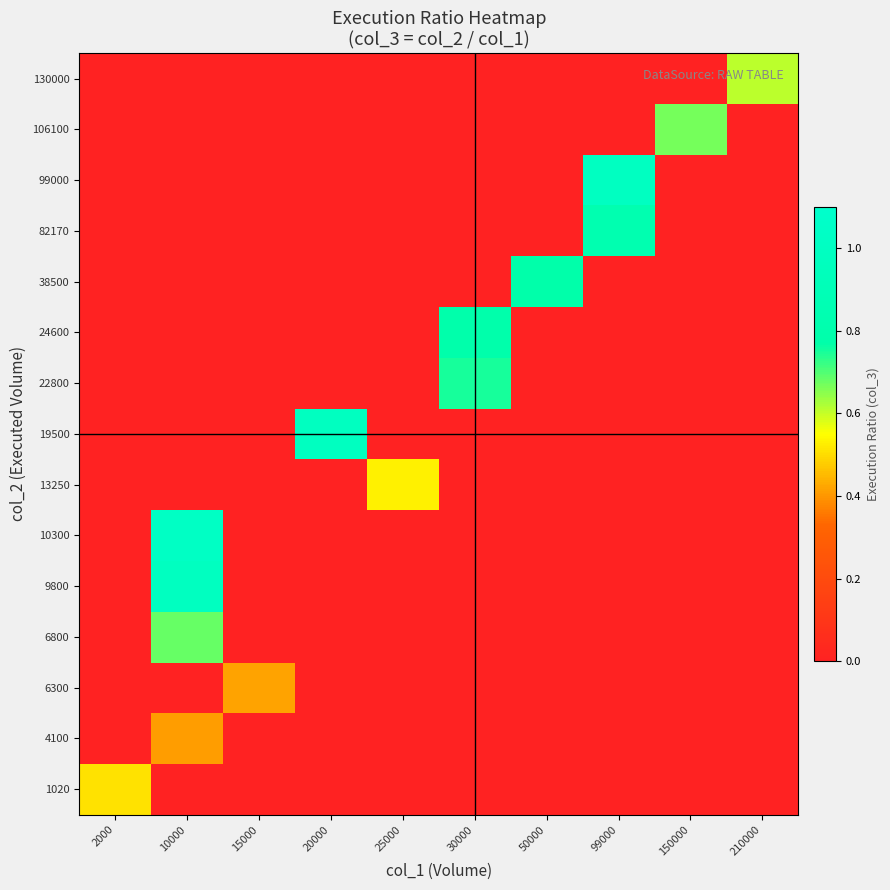

What is the total value across all series at 15000?

0.4